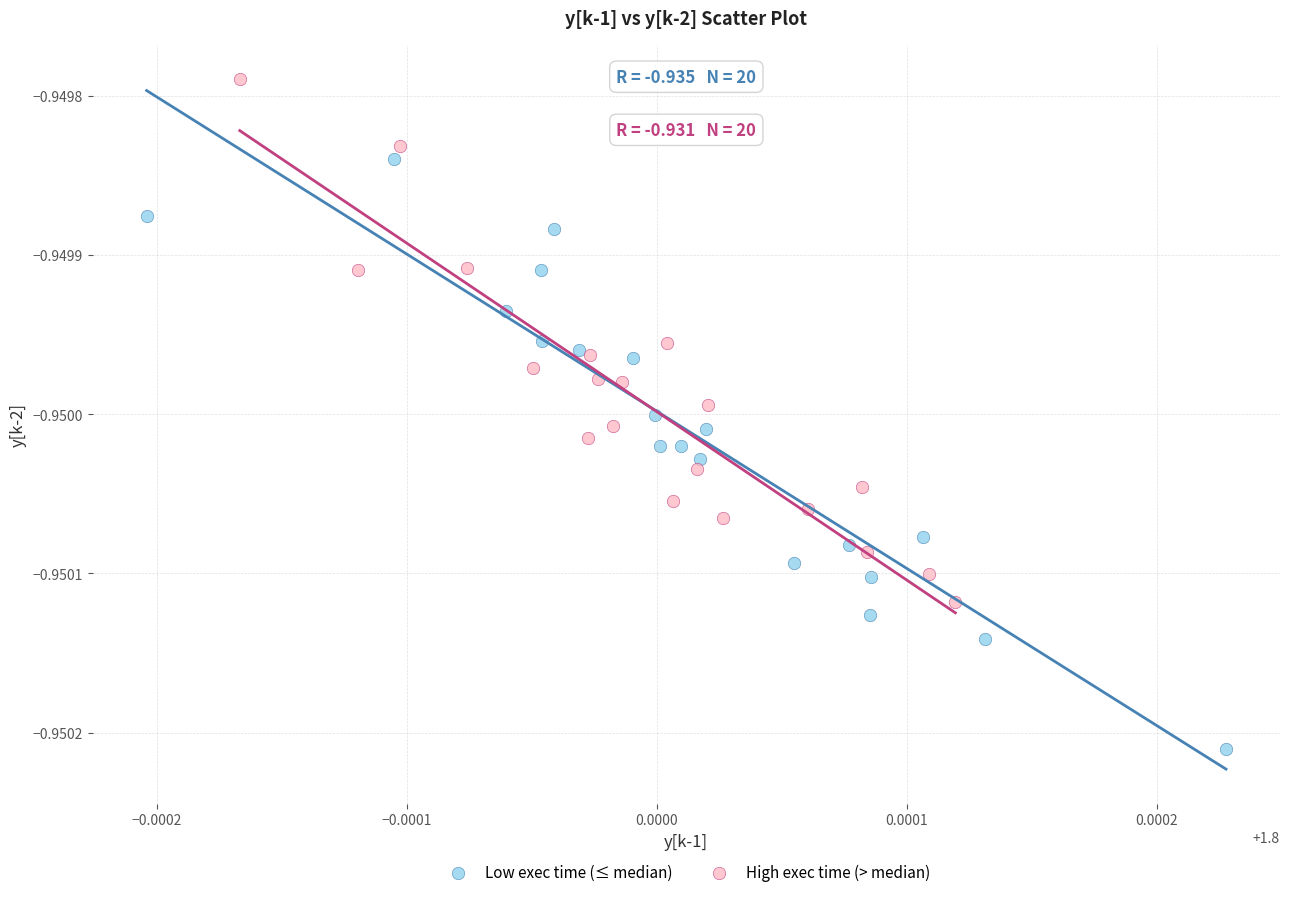

Which series reaches the maximum Y coordinate?

High exec time (> median)